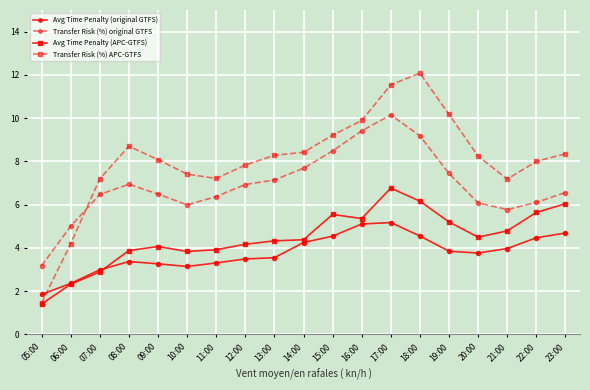

Which label corresponds to the largest value in the chart?

18:00